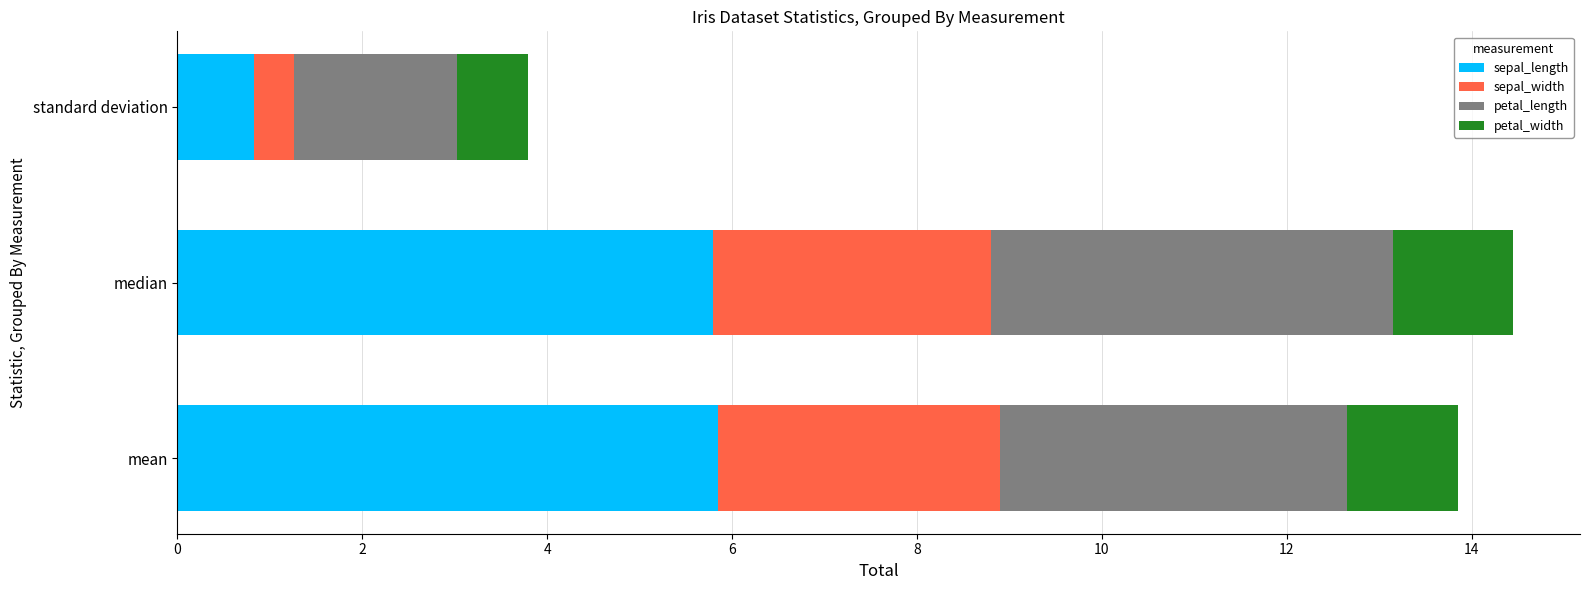

At which category is the sum across all series the highest?

median